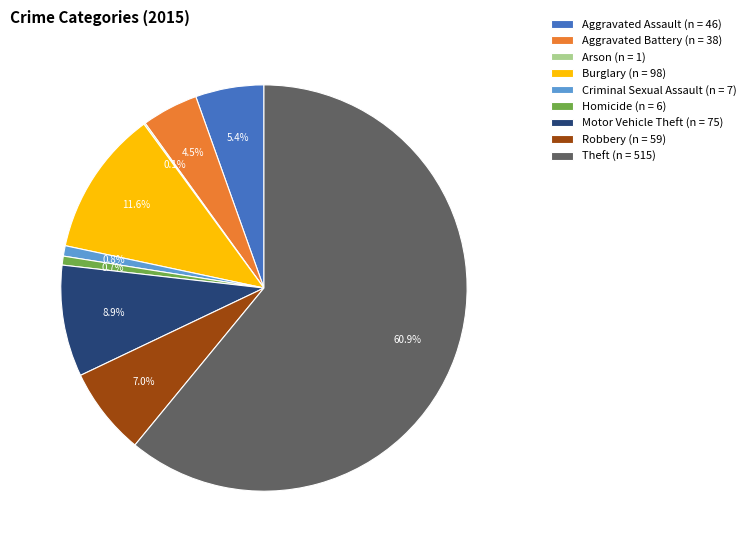

Is there any slice that represents more than half of the pie?

Yes